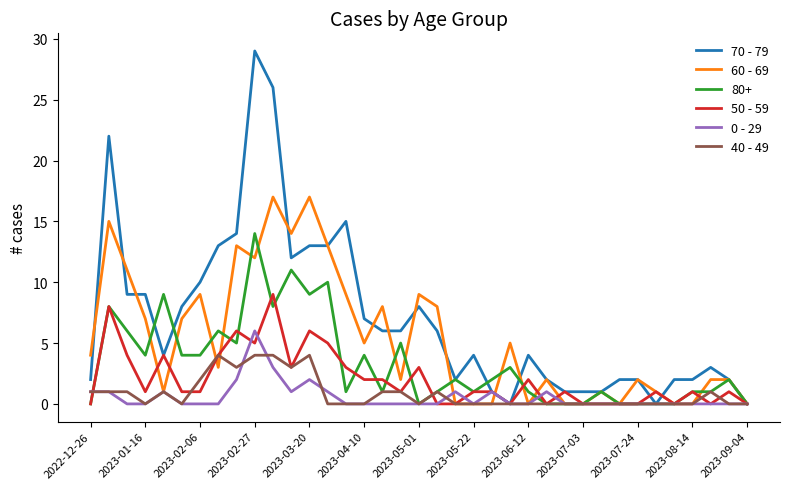

Which series has the largest total across all categories?

70 - 79